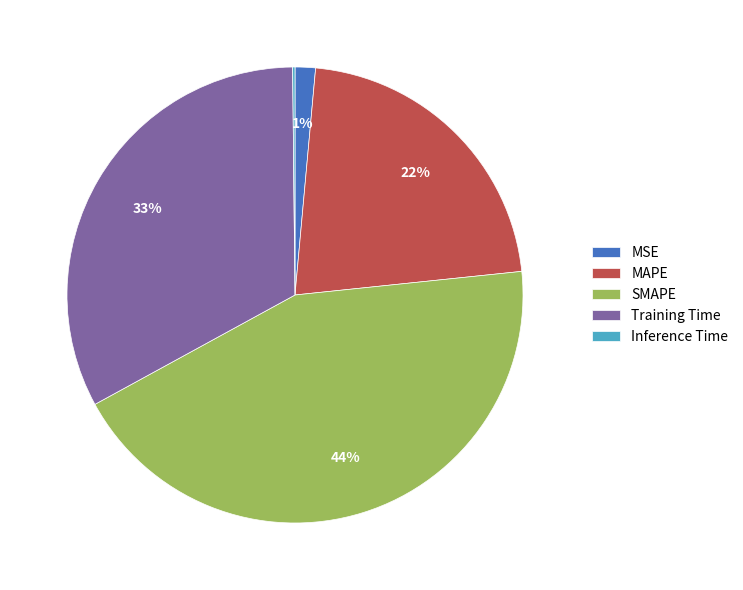

The MSE slice represents 1% of the pie. True or false?

True